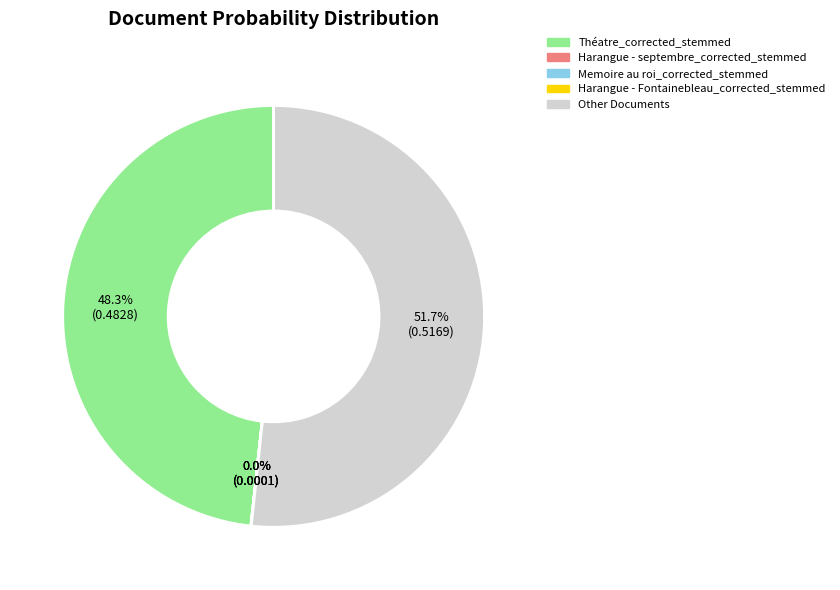

Is there any slice that represents more than half of the pie?

Yes